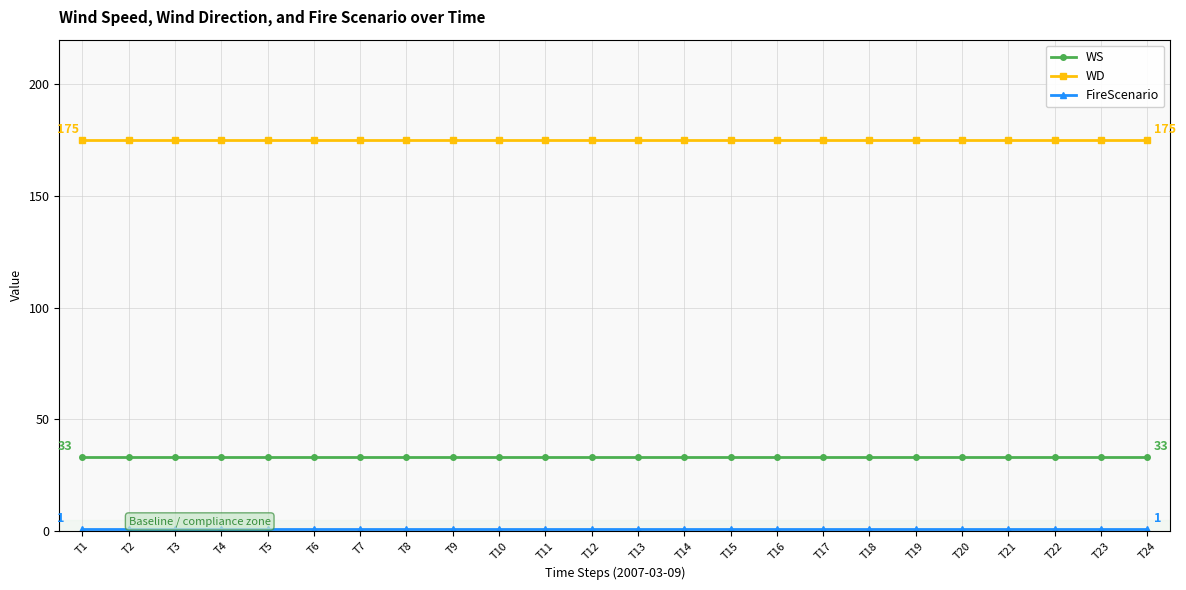

What is the average value of the WD series?

175